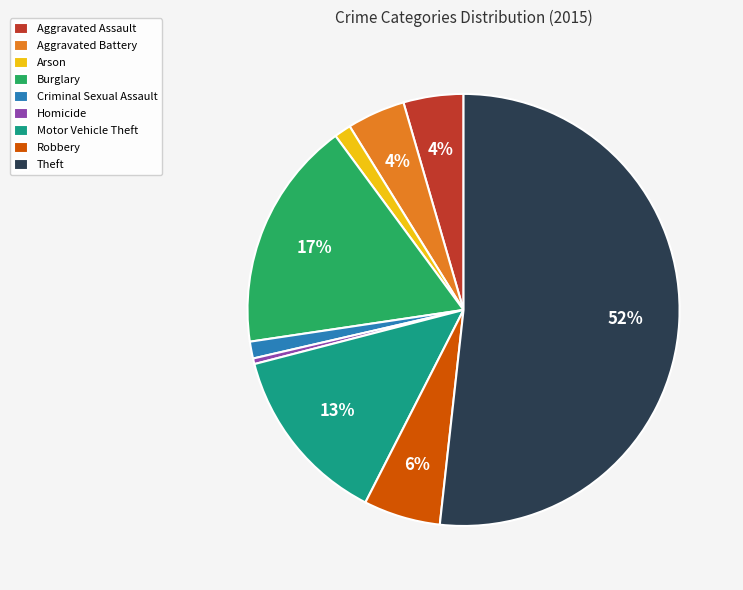

Does Criminal Sexual Assault represent more than half of the total?

No